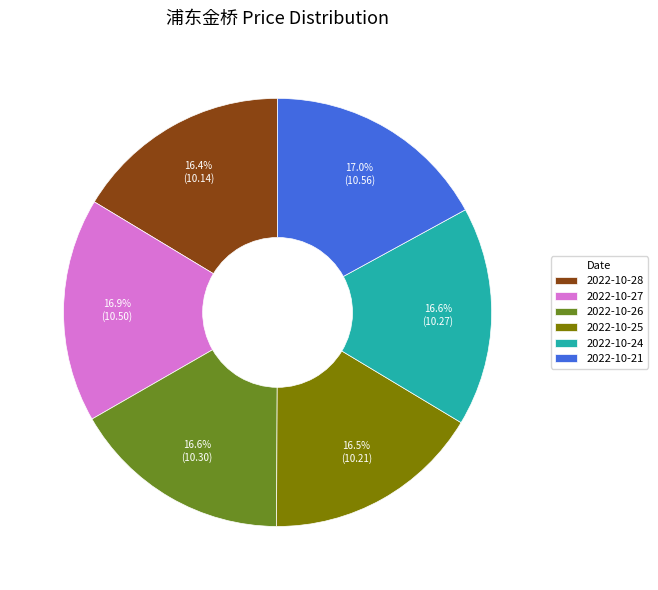

What is the ratio of the value at 2022-10-28 to the value at 2022-10-25?

1.0